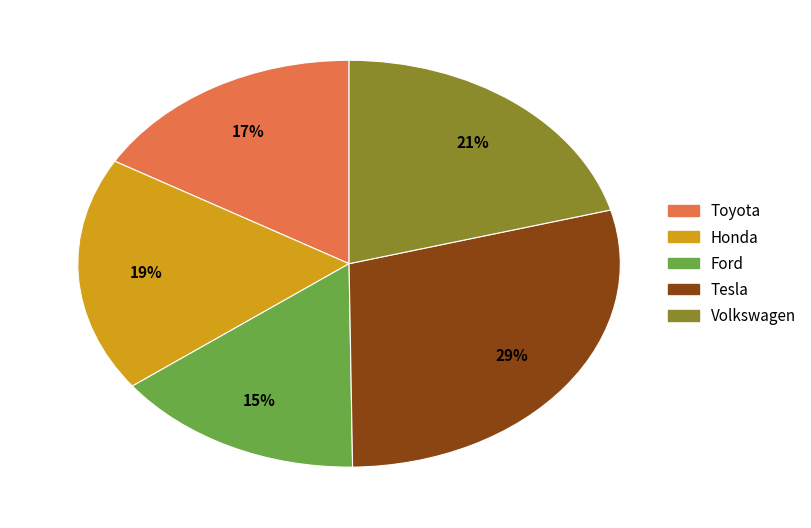

Which category has the smallest portion of the pie?

Ford